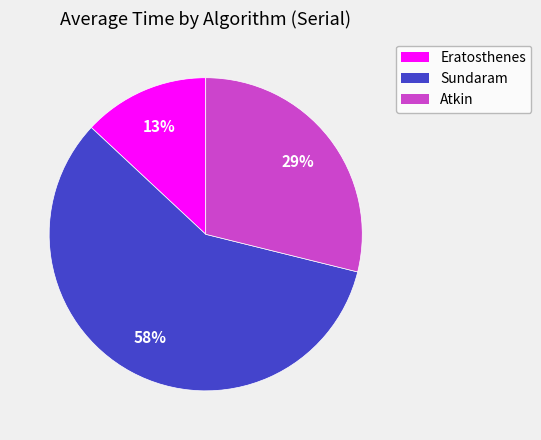

Which slice is the smallest?

Eratosthenes